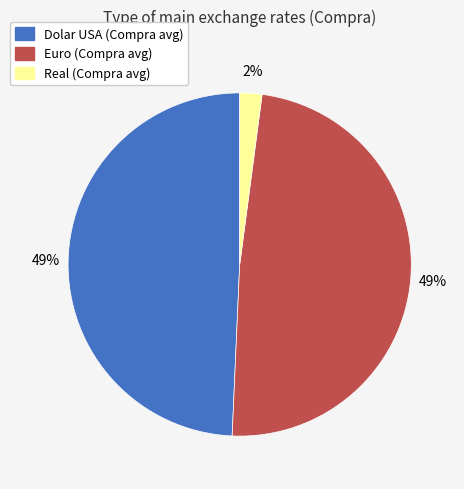

Does Real (Compra avg) account for over 50% of the chart?

No